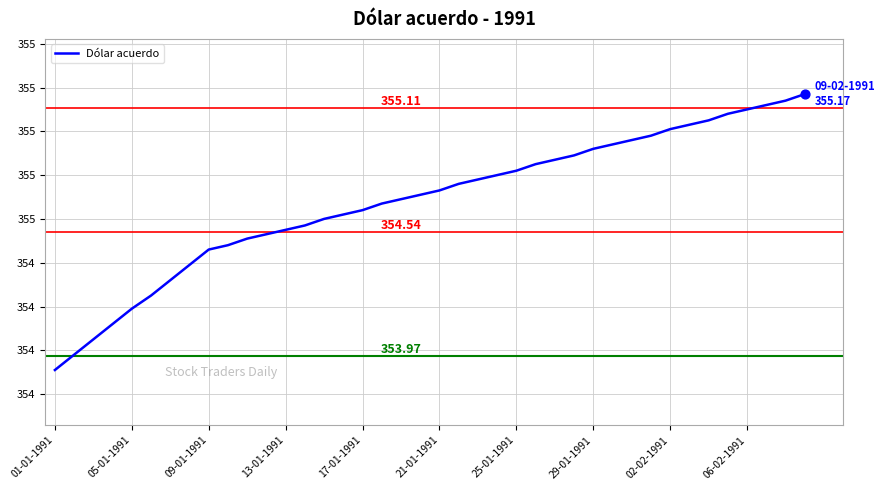

Does the chart have visible grid lines?

Yes